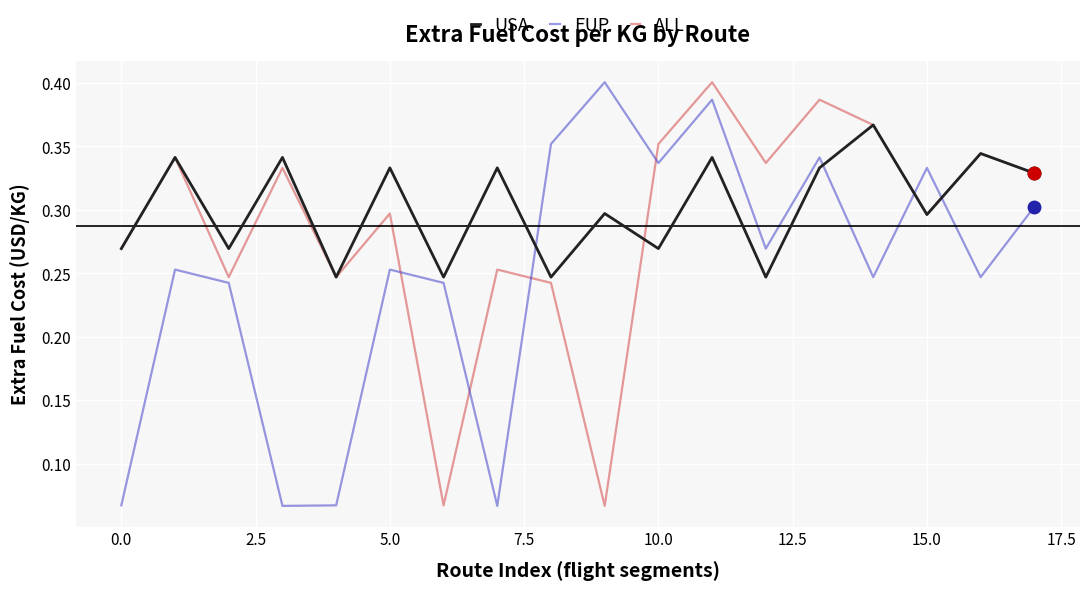

Which series ends up on top after the final intersection of ALL and EUP?

ALL